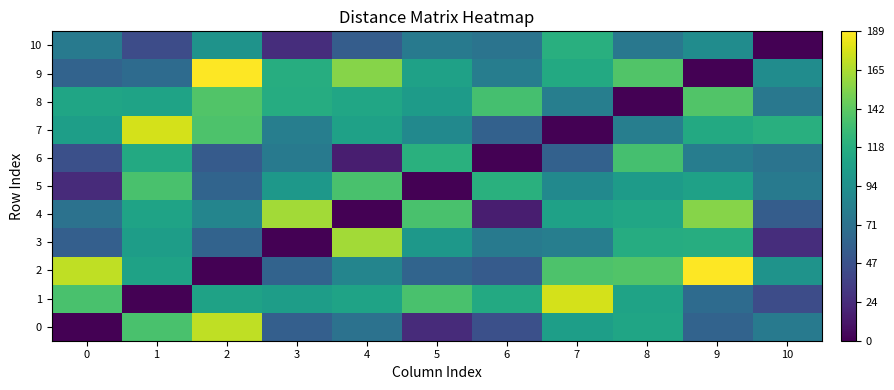

Rank the series at 1 from highest to lowest value.

7, 0, 5, 6, 4, 8, 2, 3, 9, 10, 1